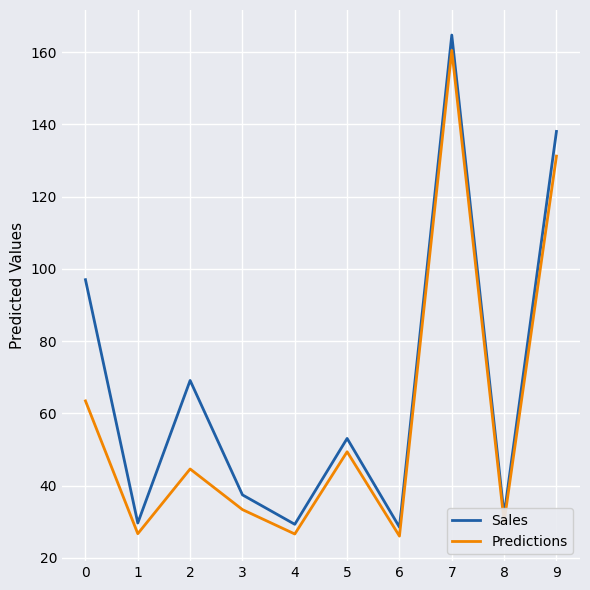

What is the total value across all series at 3?

70.8